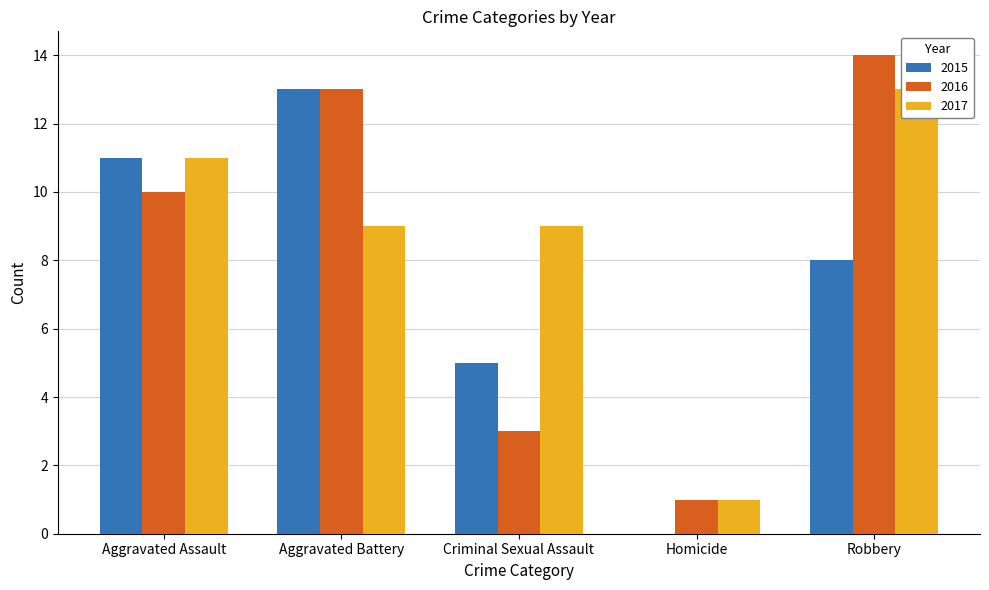

Which category has the highest value across all series?

Robbery